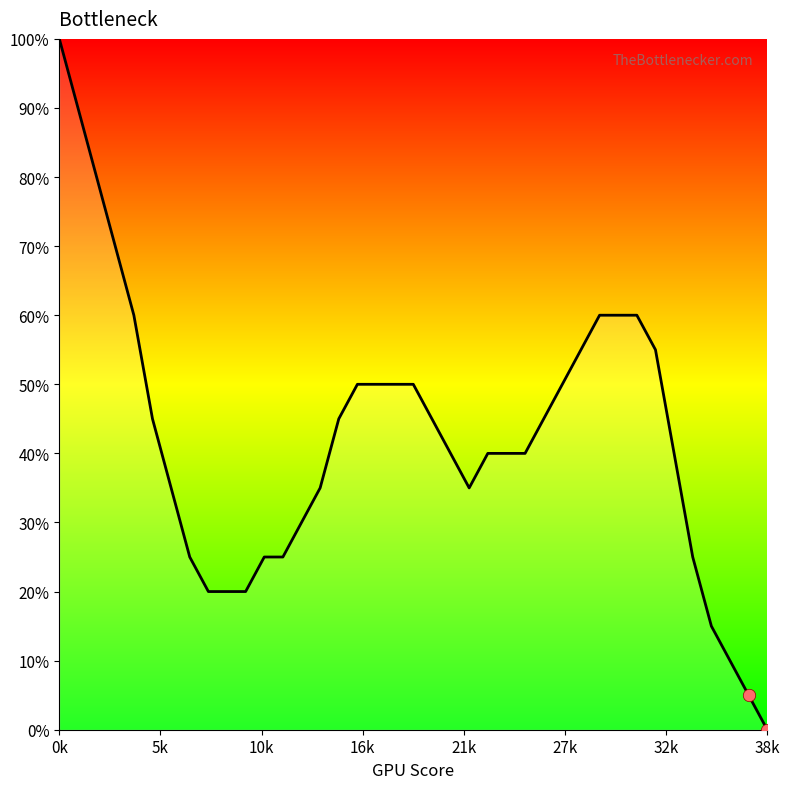

What is the maximum value shown in the chart?

100.0